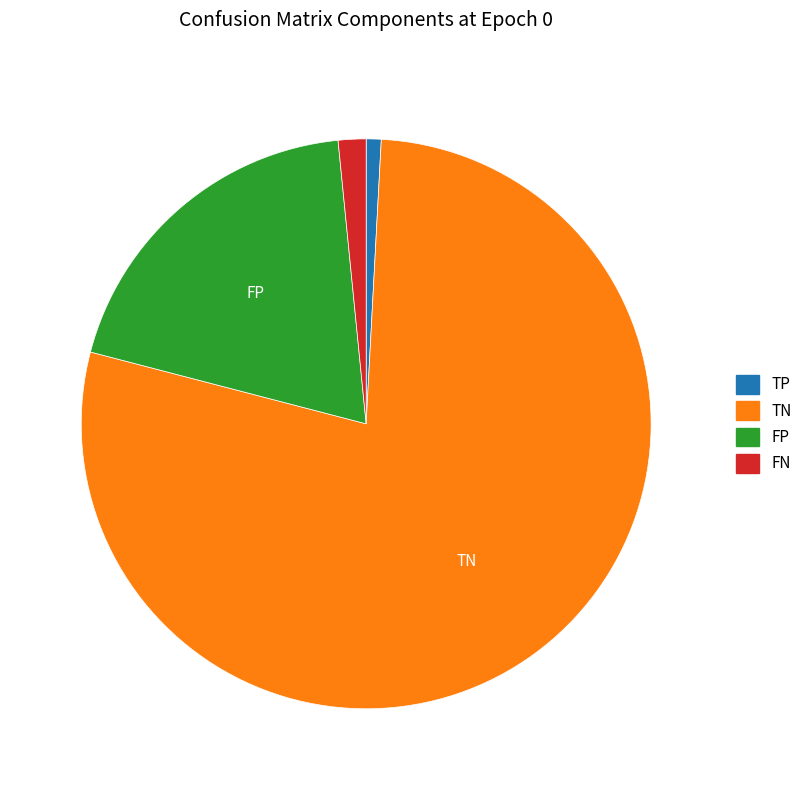

Combined, do TP and TN account for over 50%?

Yes